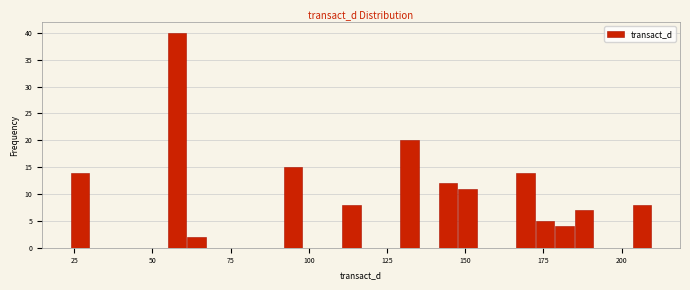

Read against the x-axis, roughly where is the centre of the tallest bar?

60